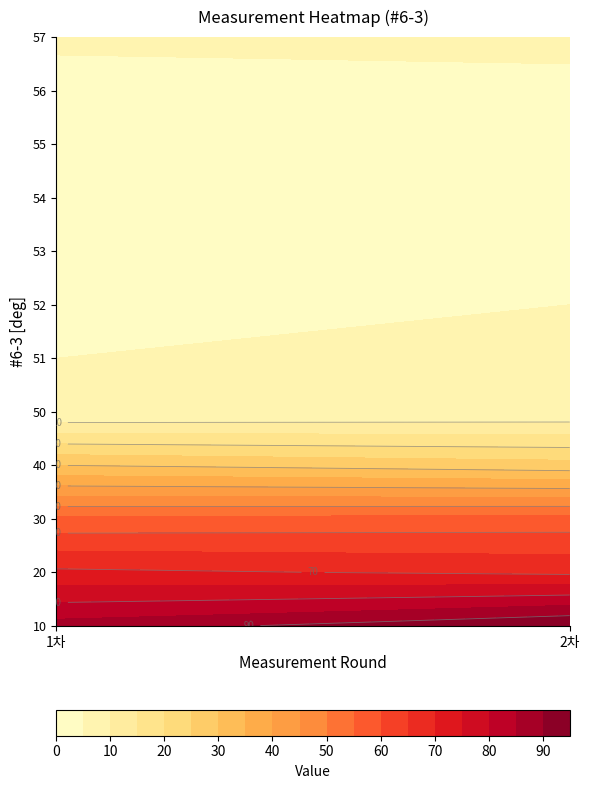

Reading right to left, list all the values displayed in this chart.

10: 95	87
20: 69	71
30: 57	56
40: 27	30
50: 6	5
51: 6	5
52: 5	5
53: 4	4
54: 3	4
55: 4	4
56: 4	3
57: 6	6